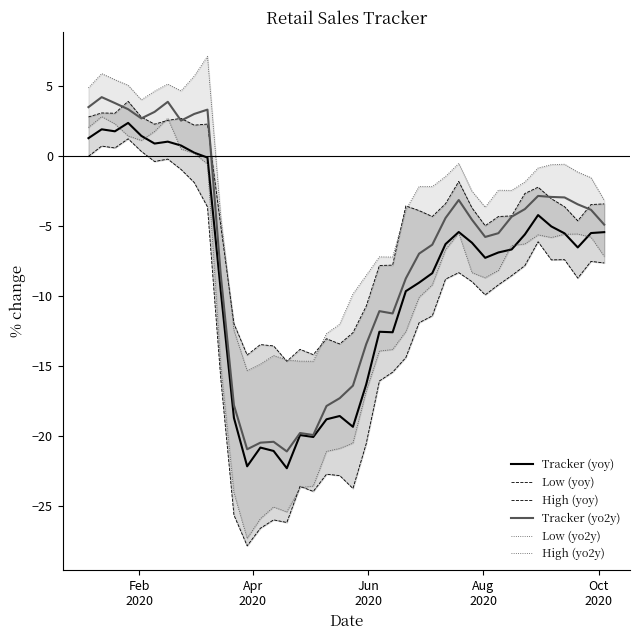

List the series in order of their peak value, highest first.

High (yo2y), Tracker (yo2y), High (yoy), Low (yo2y), Tracker (yoy), Low (yoy)